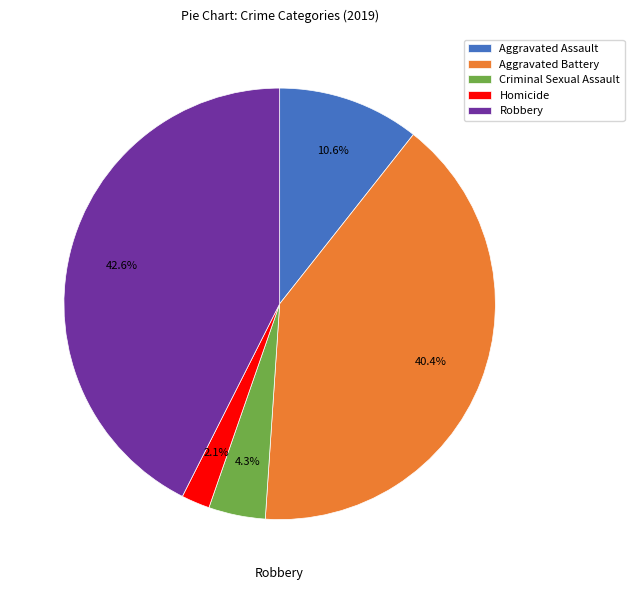

How many segments does this pie chart have?

5